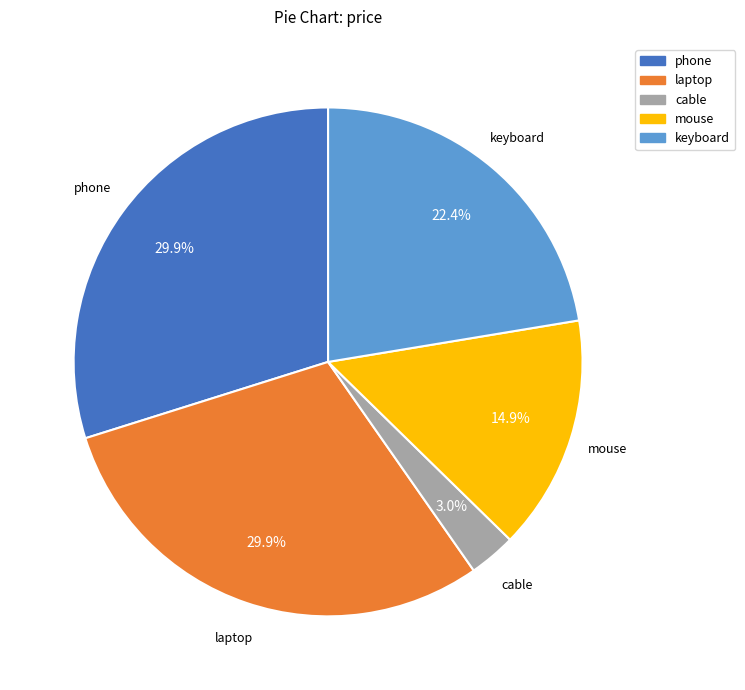

Is it true that laptop is 30% of the pie?

True